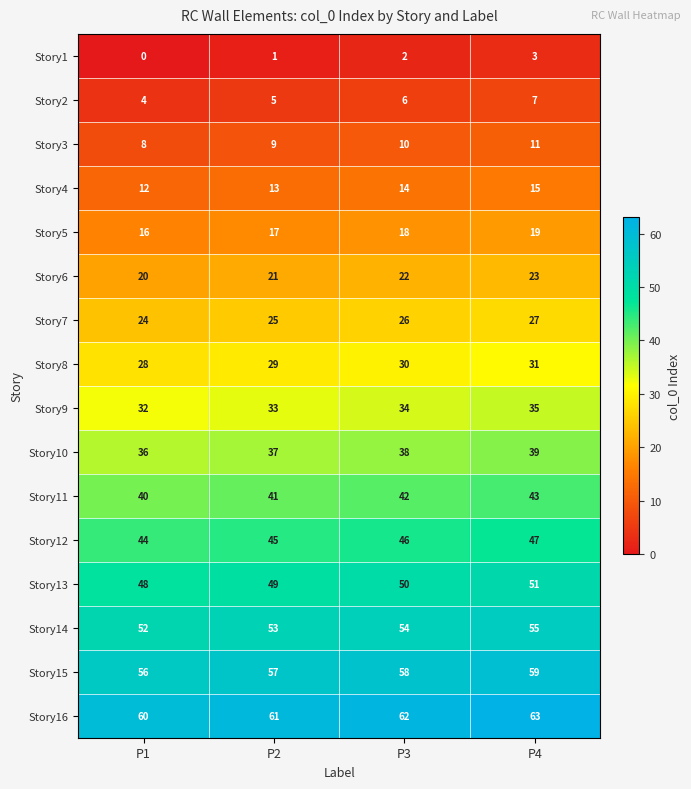

True or false: Story5 has a value of 11 at P2.

False